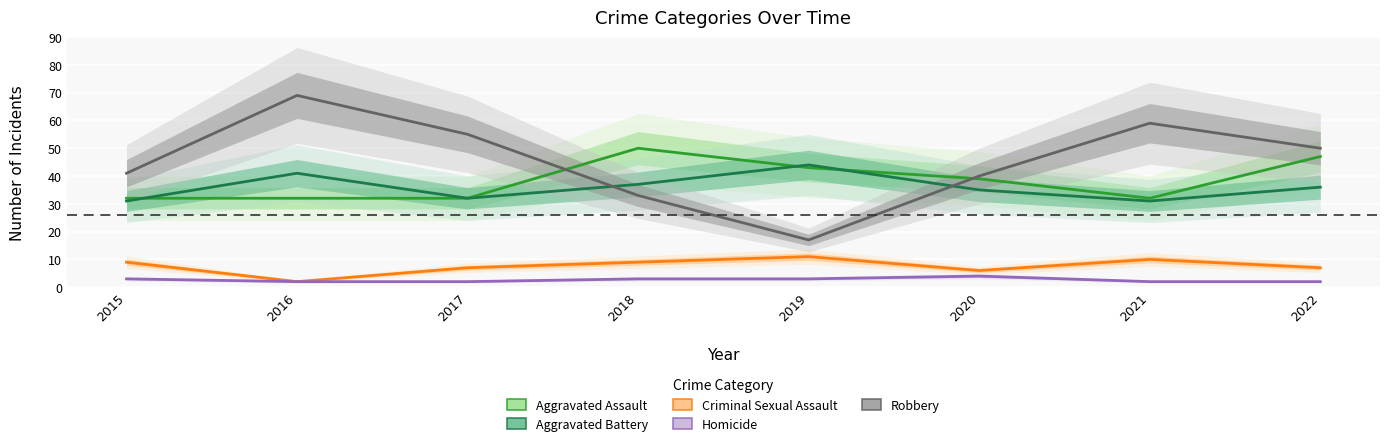

True or false: Homicide and Aggravated Battery intersect in this chart.

False